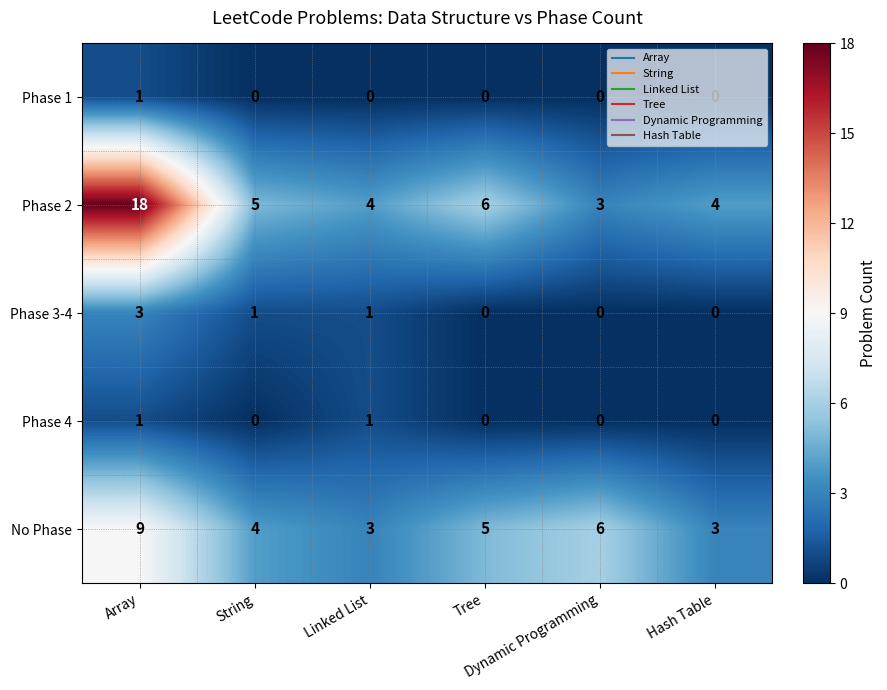

What is the maximum value shown in the chart?

18